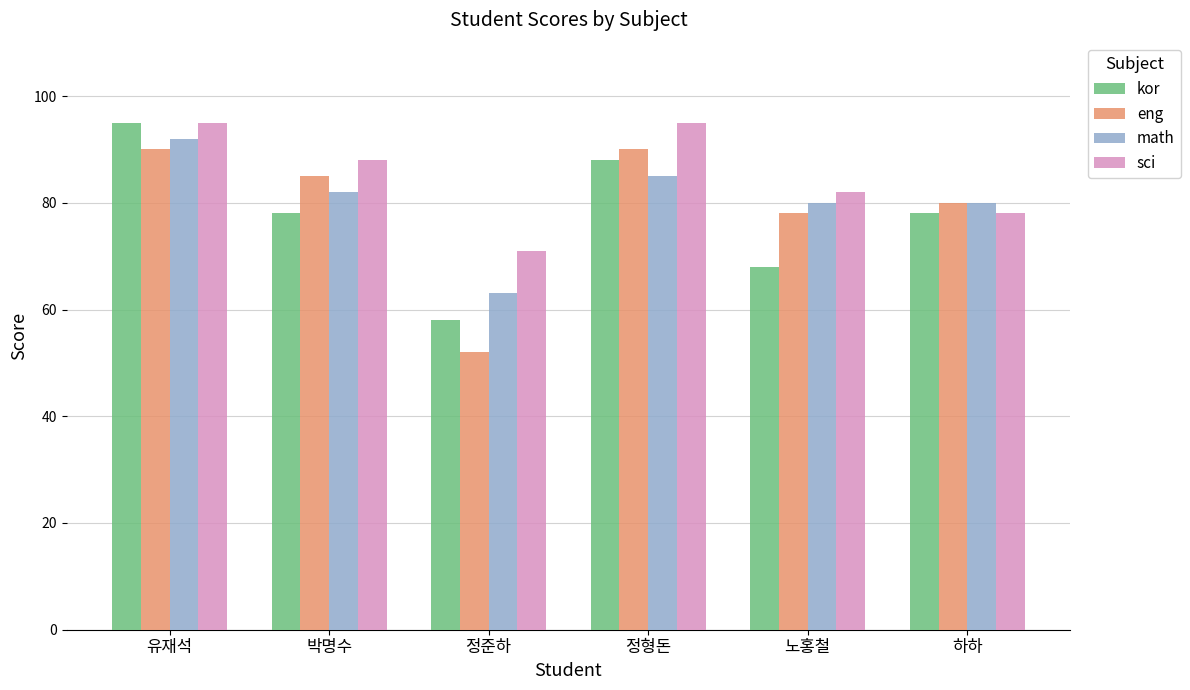

What is the maximum value shown in the chart?

95